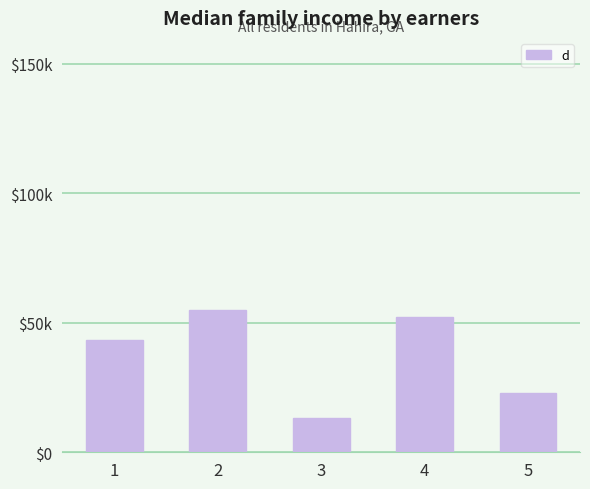

What is the change in value from 4 to 5?

-29.6